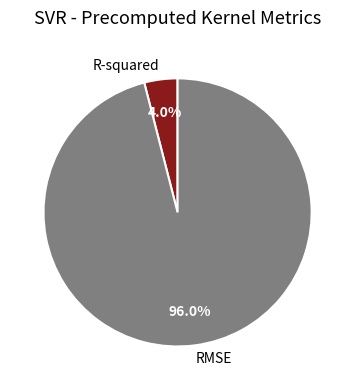

What percentage is the RMSE slice, to the nearest percent?

96%